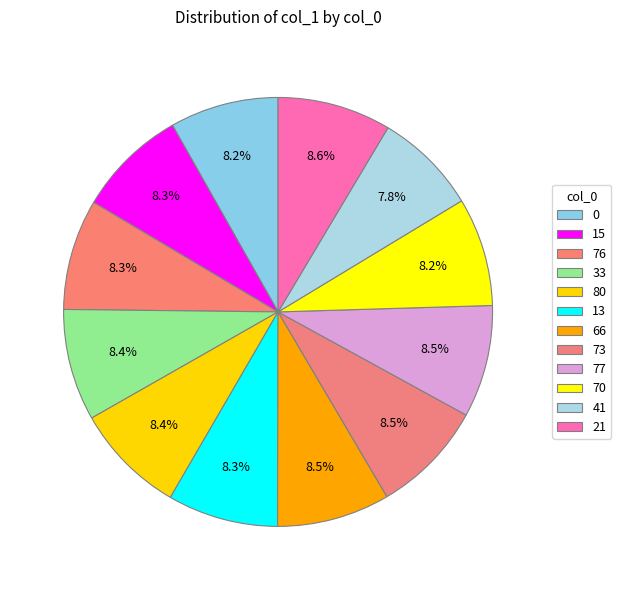

Count the number of slices in the pie.

12